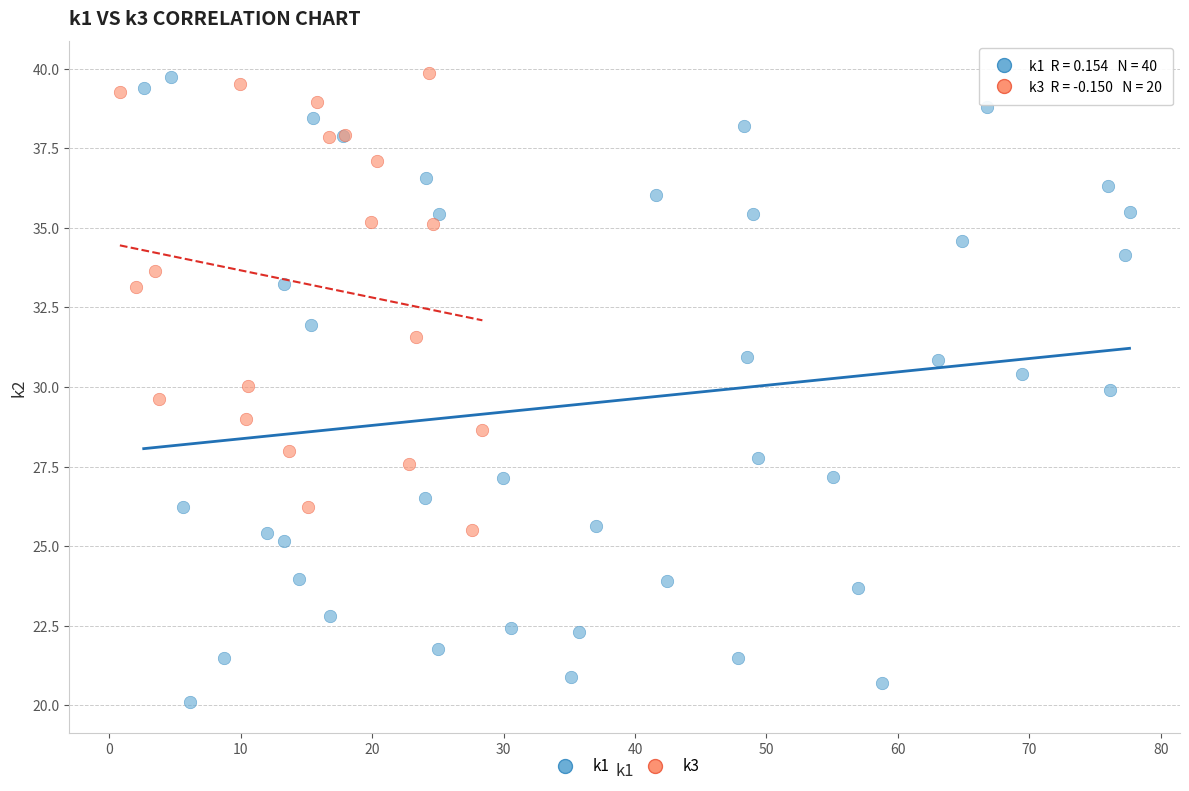

What are all the series names shown in the legend?

k1, k3